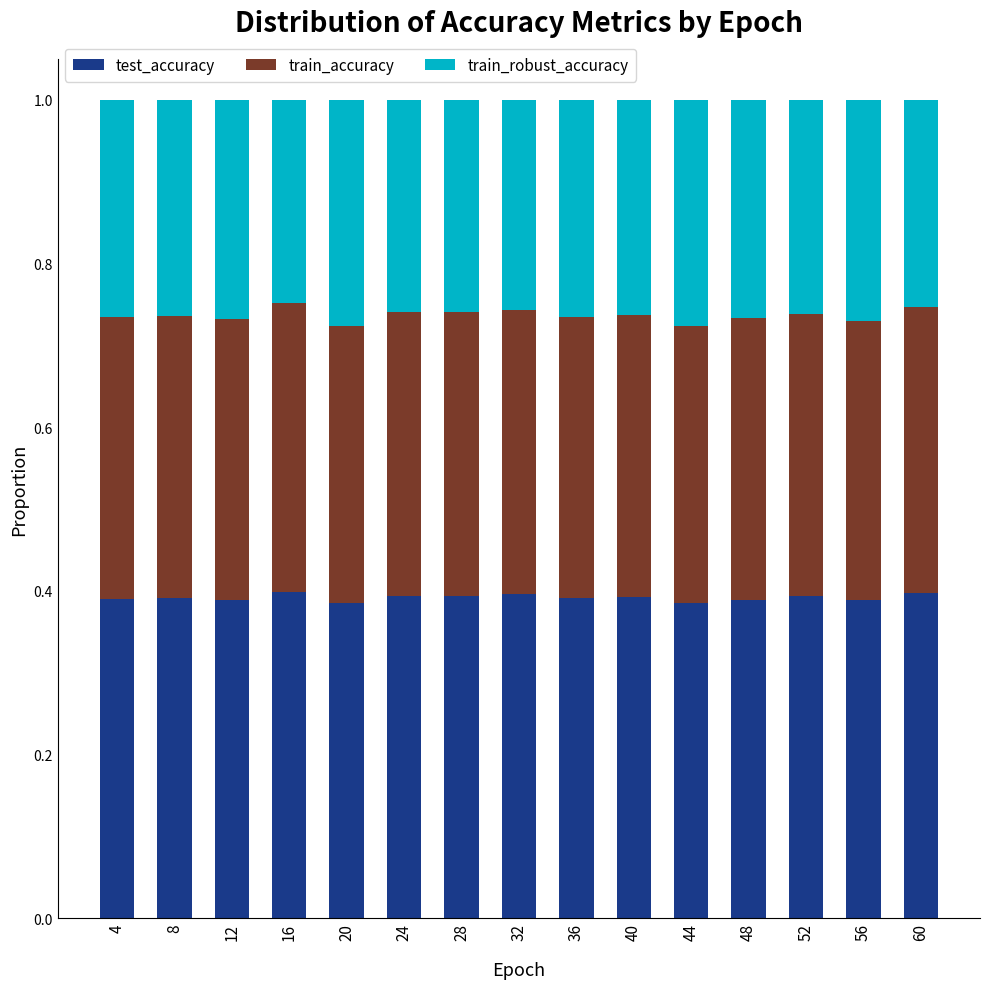

Are the bars horizontal?

No